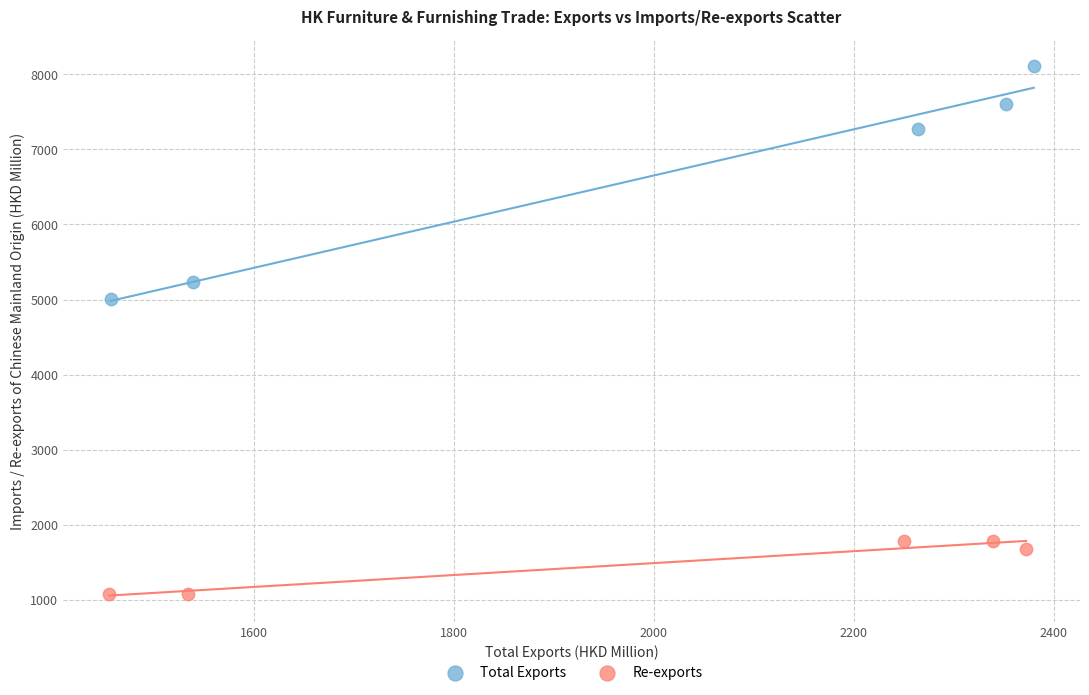

Which series contains the lowest Y value?

Re-exports